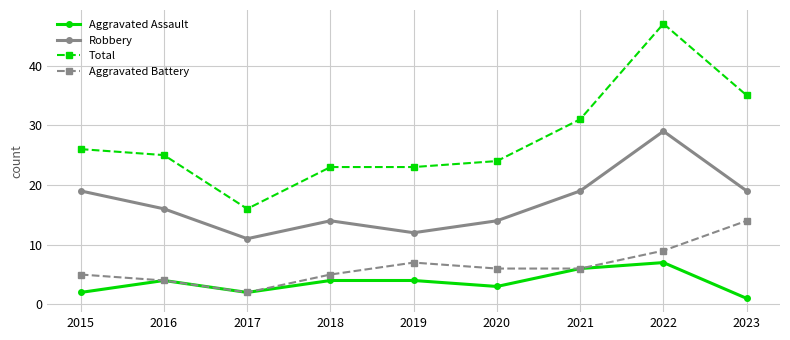

What is the value of the Aggravated Battery point at the 7th from the left?

6